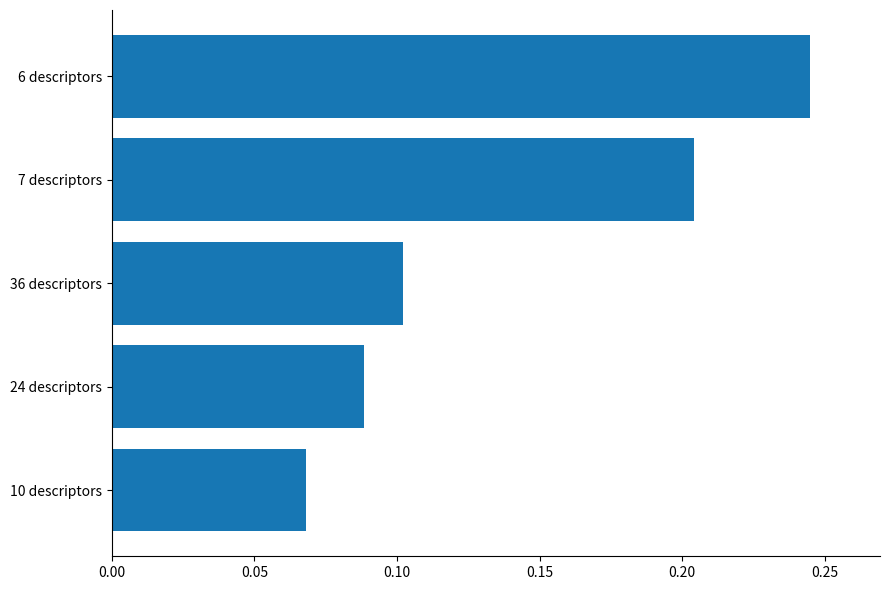

Count the values in the range 0 to 1.

5